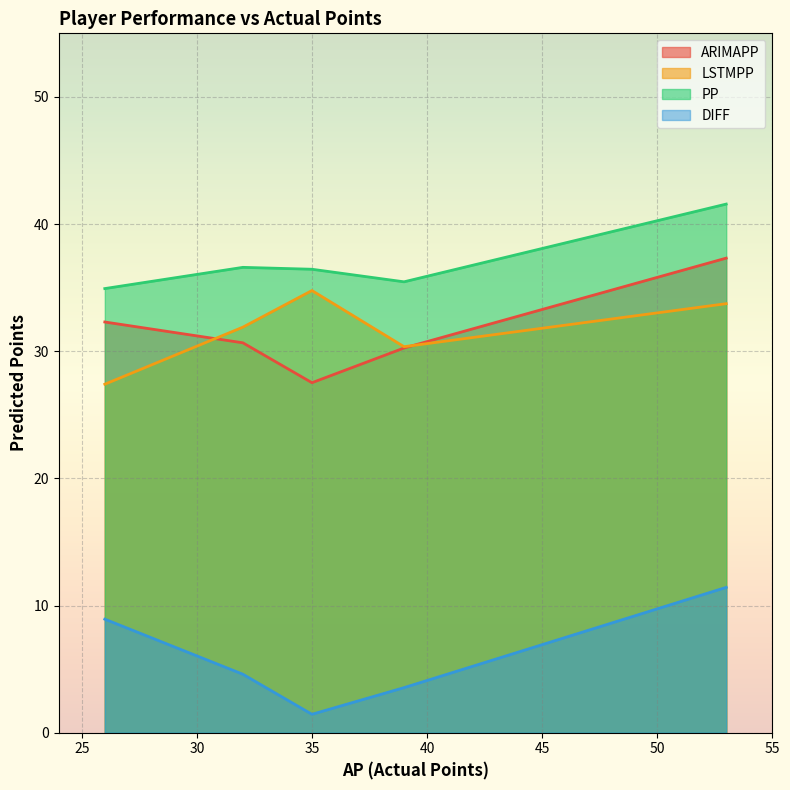

Which label corresponds to the largest value in the chart?

53